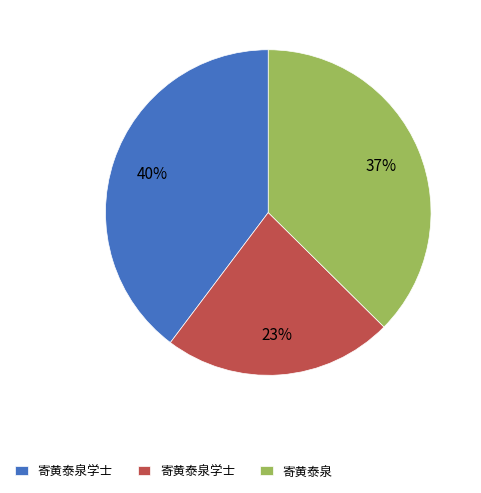

Does any single category account for the majority?

No